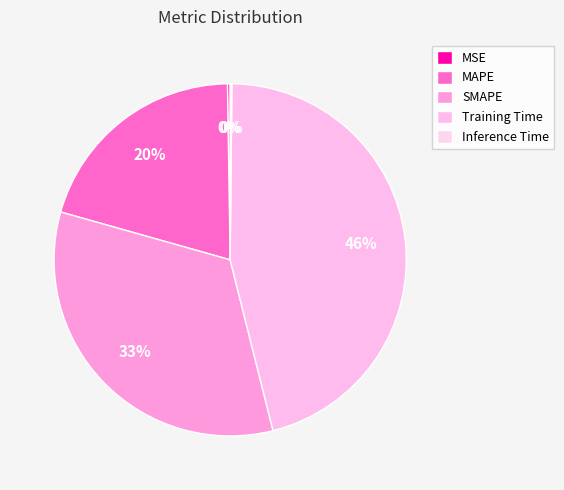

Which has a higher value, Inference Time or MSE?

MSE